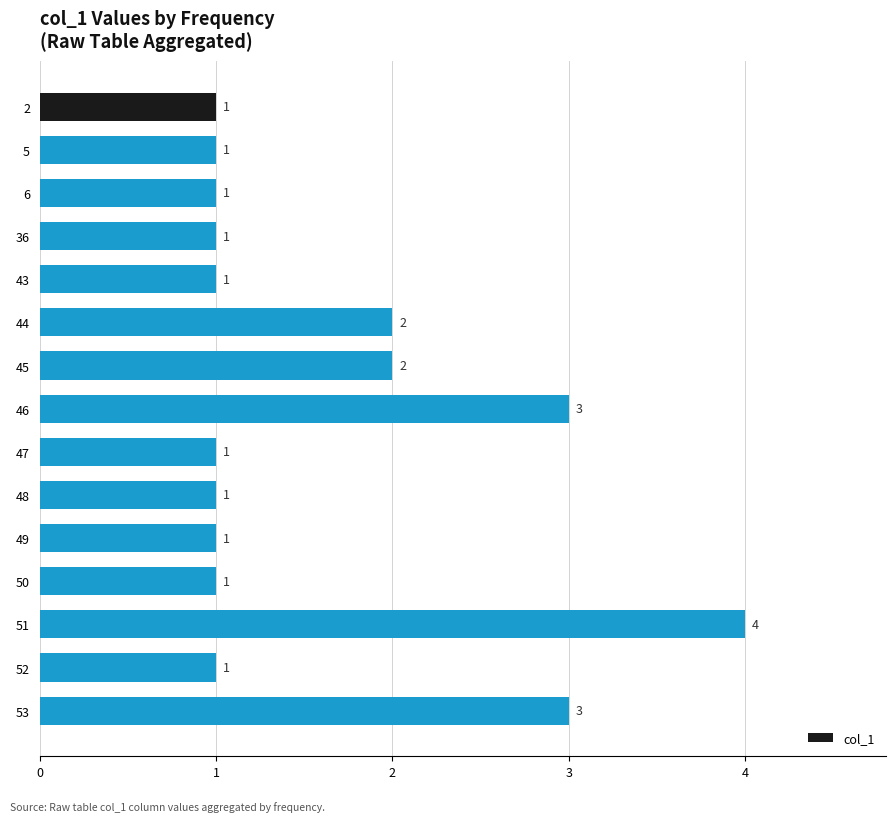

Is it true that the value at 5 is 0?

False